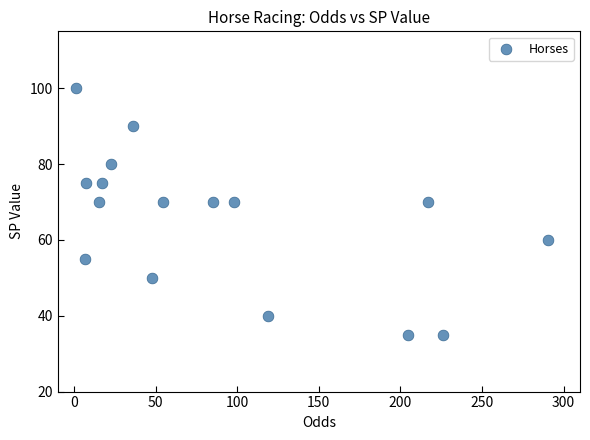

What is the range of Y values (max minus min)?

65